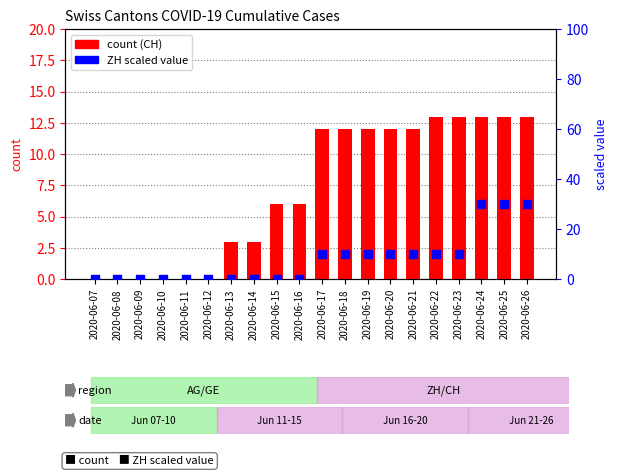

What are all the series names shown in the legend?

CH, ZH (scaled)